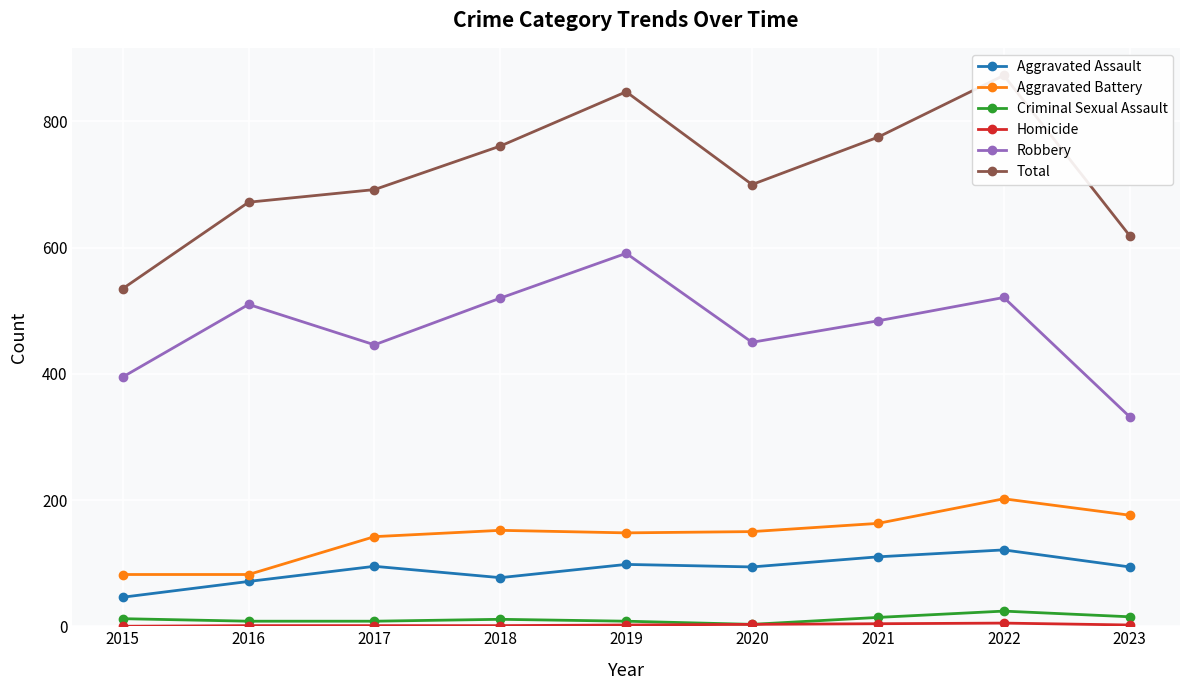

Is it true that Aggravated Assault equals 71 at 2016?

True